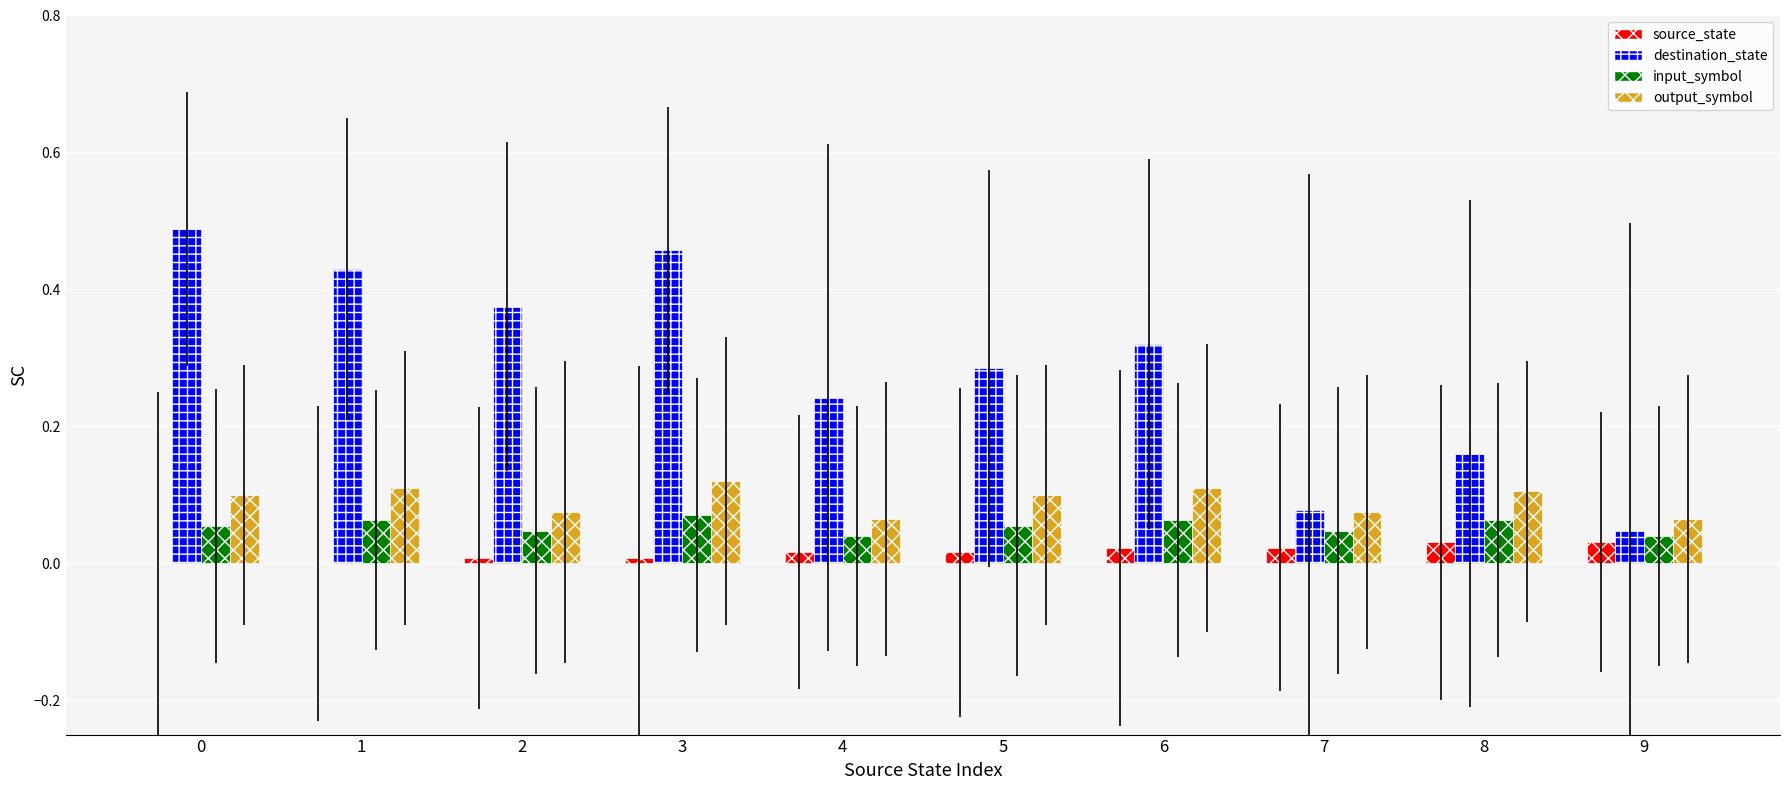

What is the sum of all destination_state values?

2.9